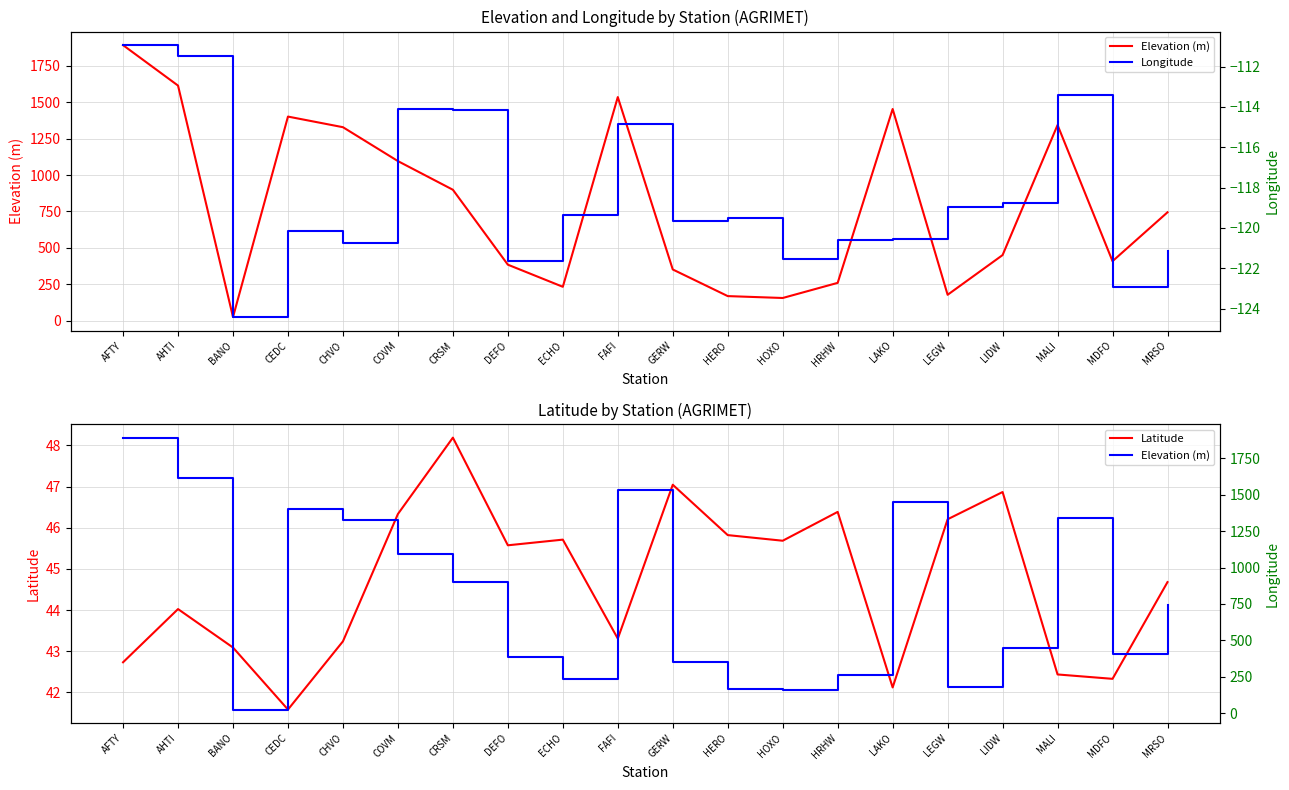

Rank the series by their average value, from lowest to highest.

Longitude, Latitude, Elevation (m)